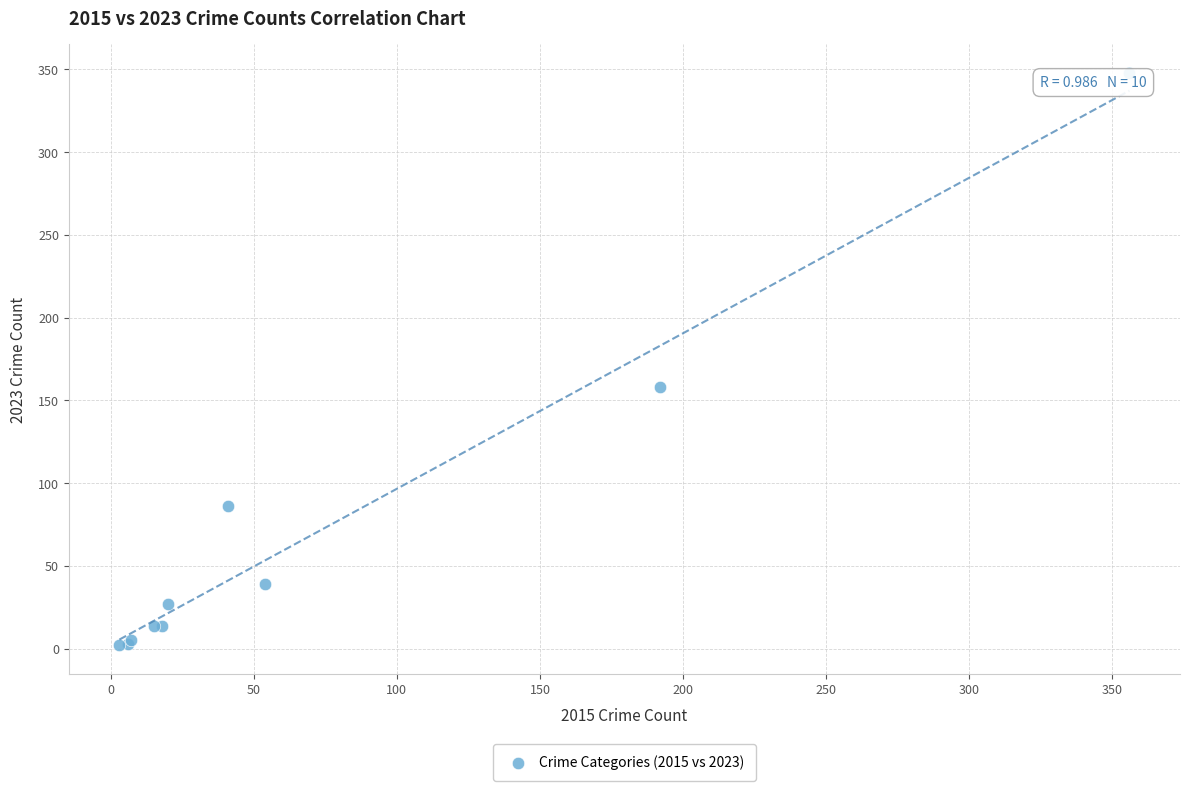

What Y value in the scatter plot is closest to 175?

158